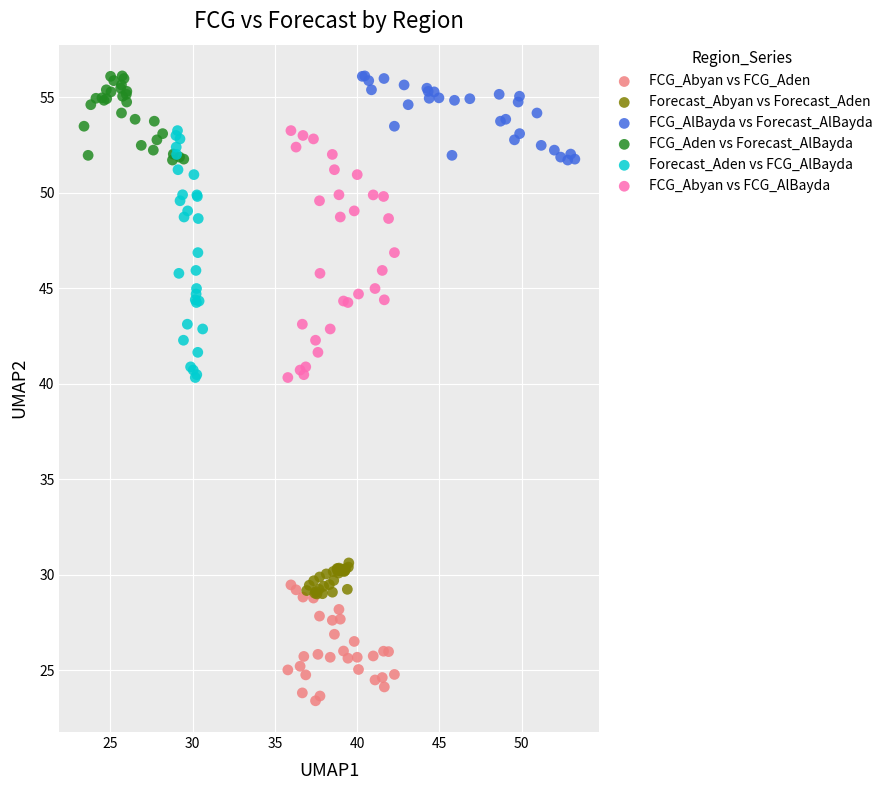

Which series reaches the minimum Y coordinate?

FCG_Abyan vs FCG_Aden